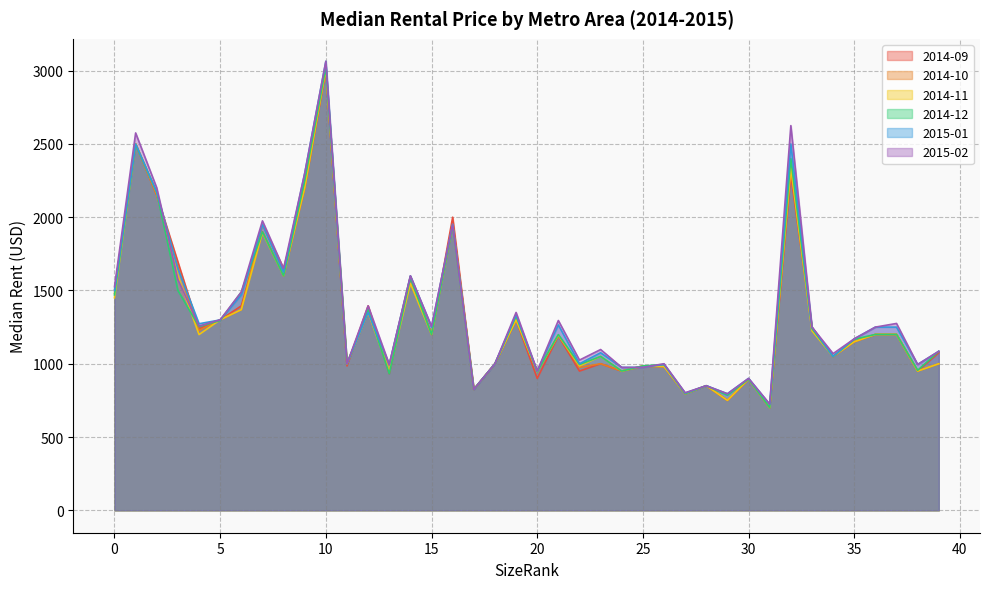

What is the value of the 2014-09 point at the 36th from the left?

1150